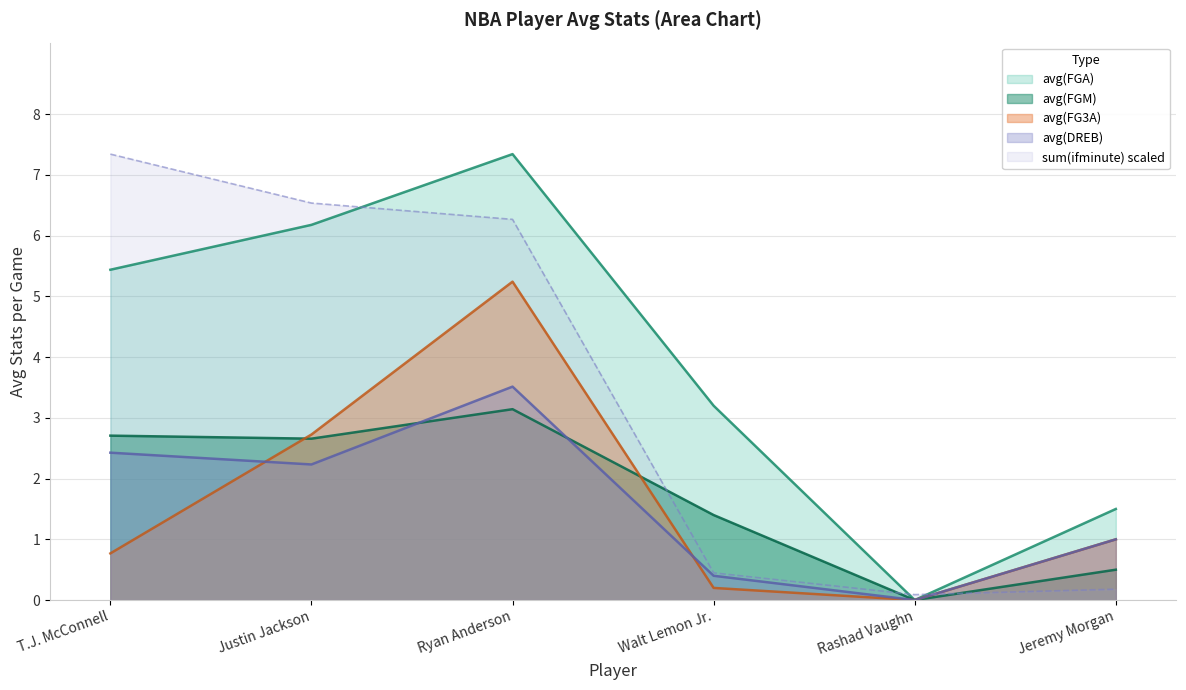

True or false: sum(ifminute) has a value of 8.6 at Justin Jackson.

False